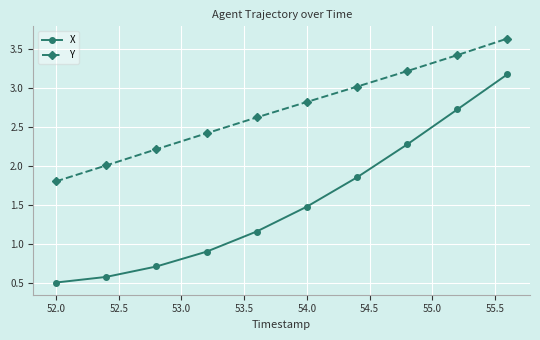

Which series has the largest range (max minus min)?

X